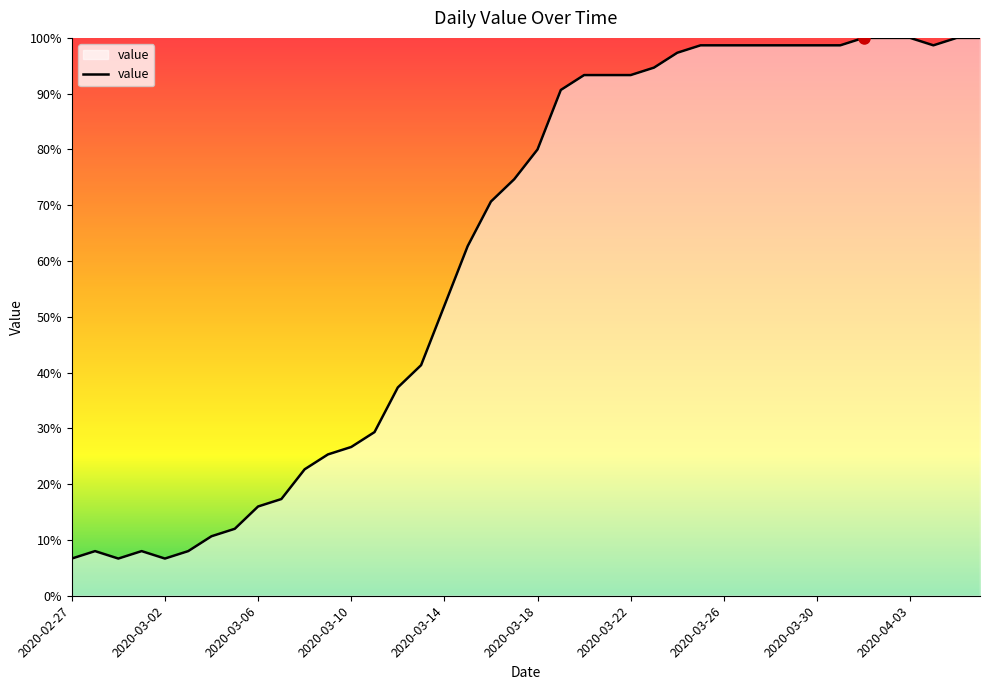

What is the smallest value displayed?

6.7